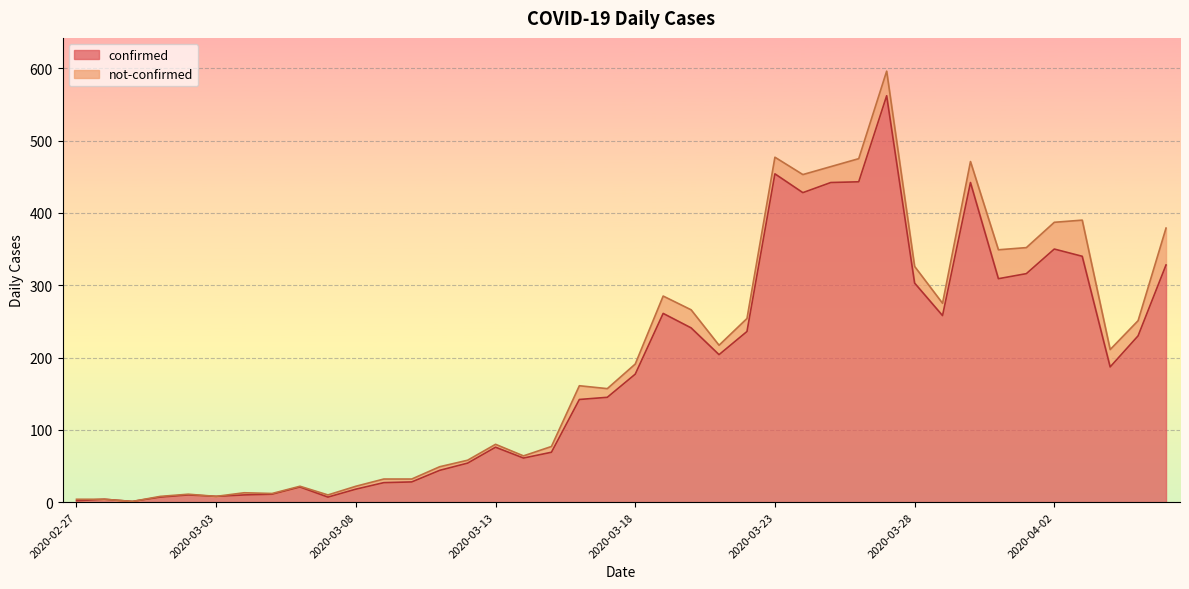

What is the difference between the maximum and minimum values?

561